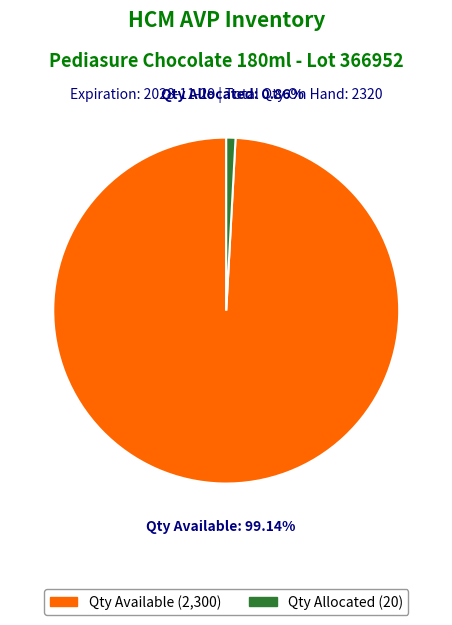

Which slice is the largest?

Qty Available